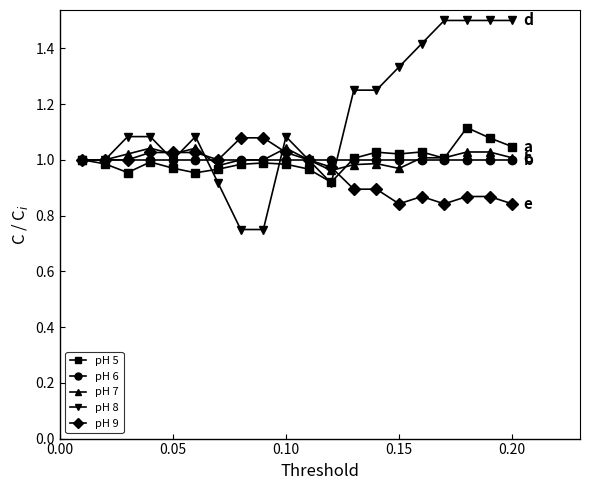

Is this an area chart (filled region under the line)?

No